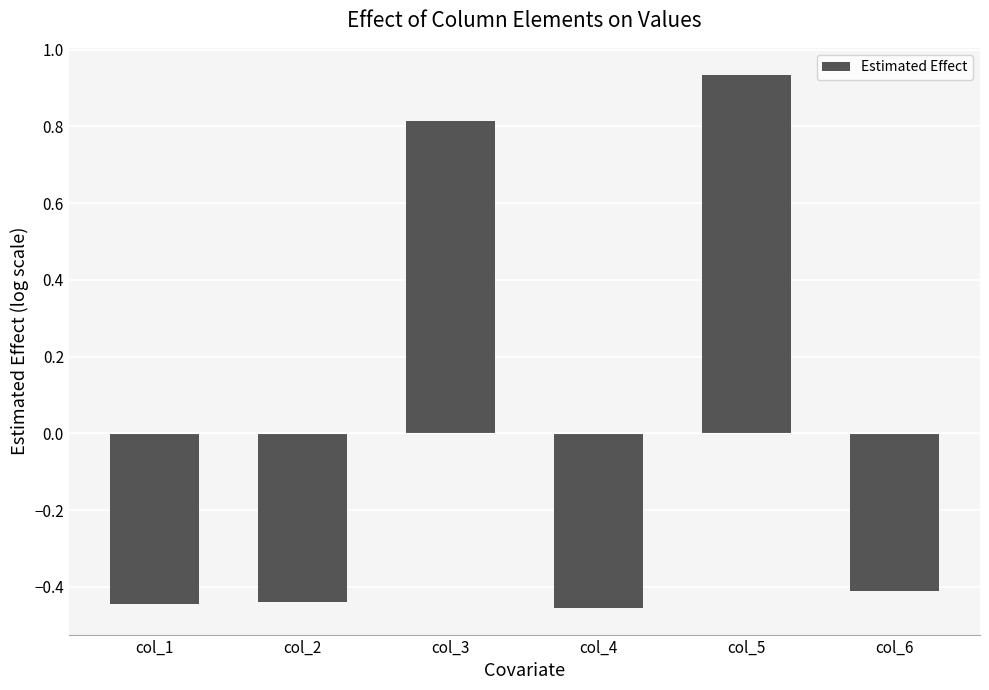

What is the difference between the maximum and minimum values?

1.4